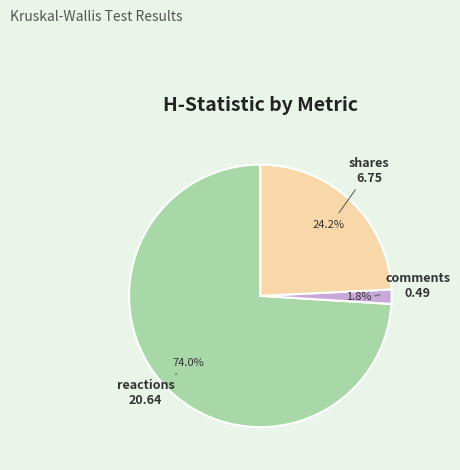

Is it true that shares is 24% of the pie?

True